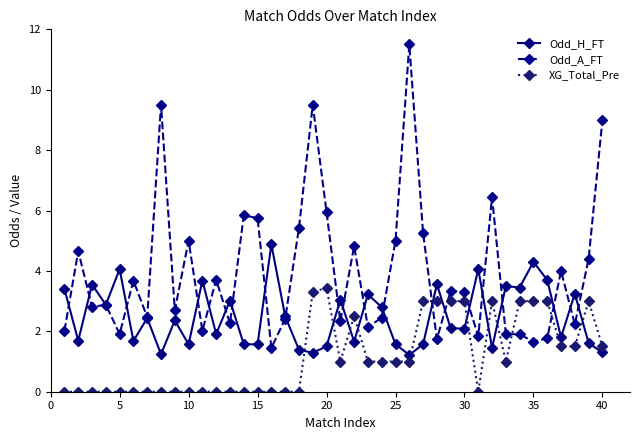

Which series has the largest total across all categories?

Odd_A_FT